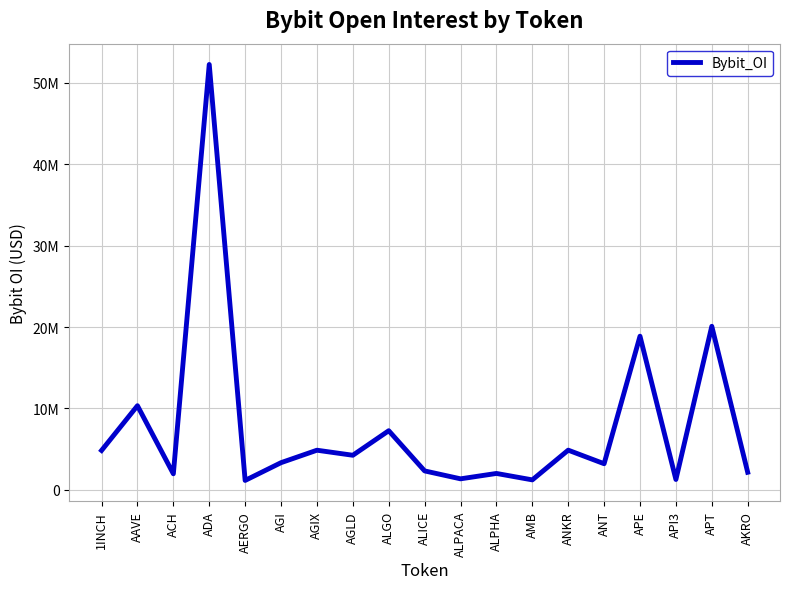

The value at ANT is 3211080. True or false?

True